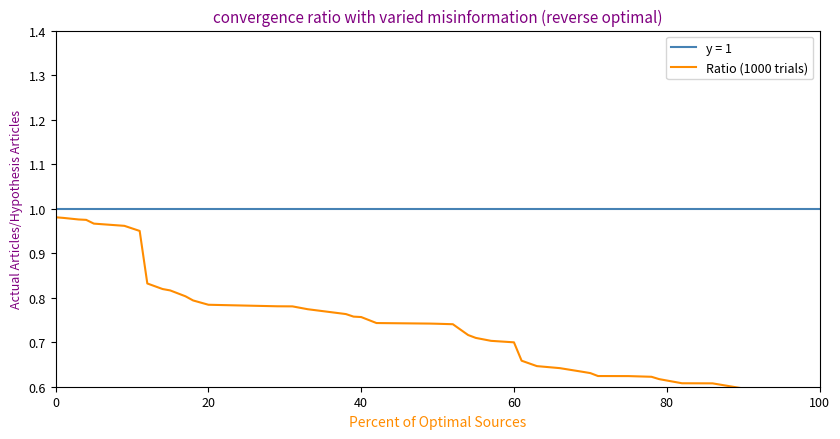

True or false: Ratio (1000 trials) has a value of 0.4 at 0.

False